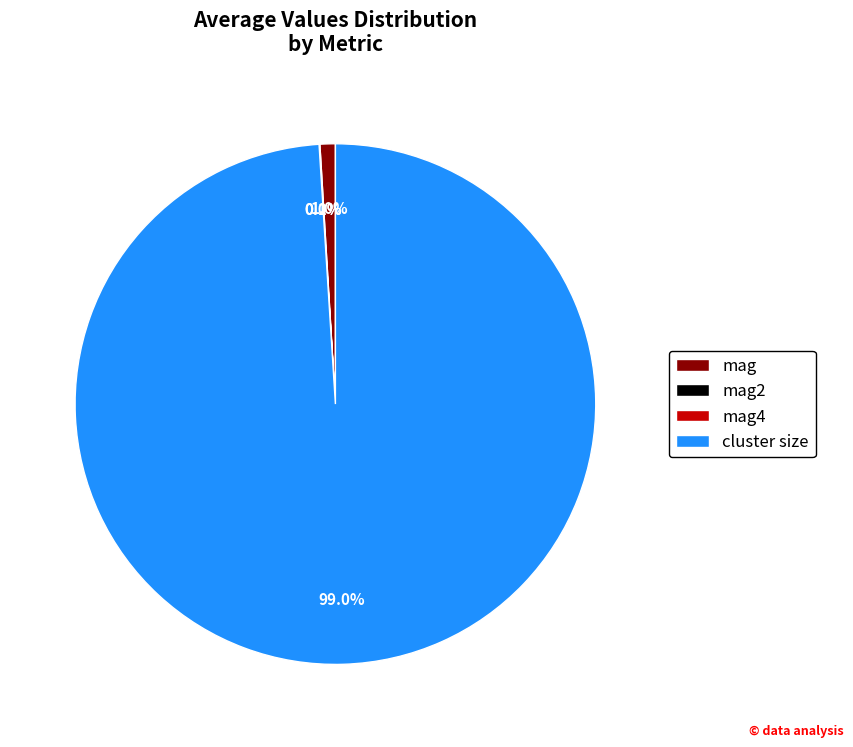

Does cluster size represent more than half of the total?

Yes